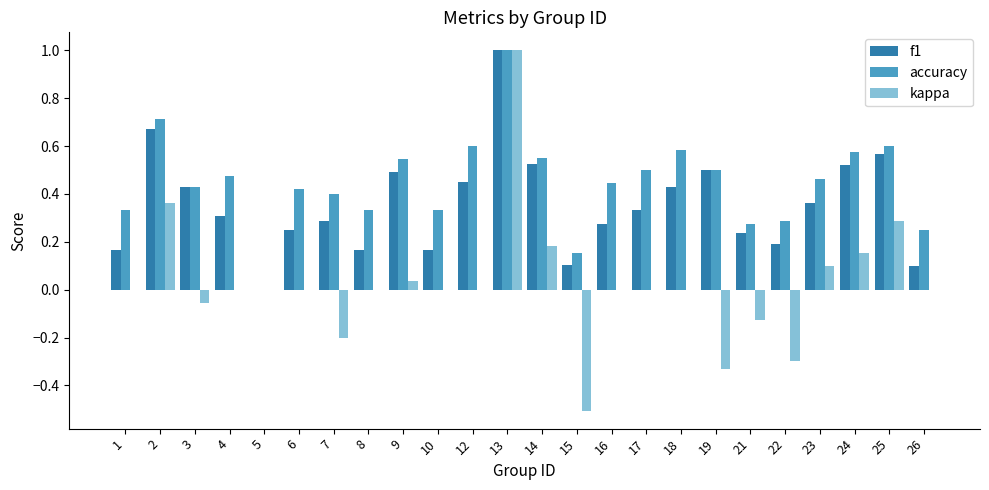

At which category is the sum across all series the highest?

13